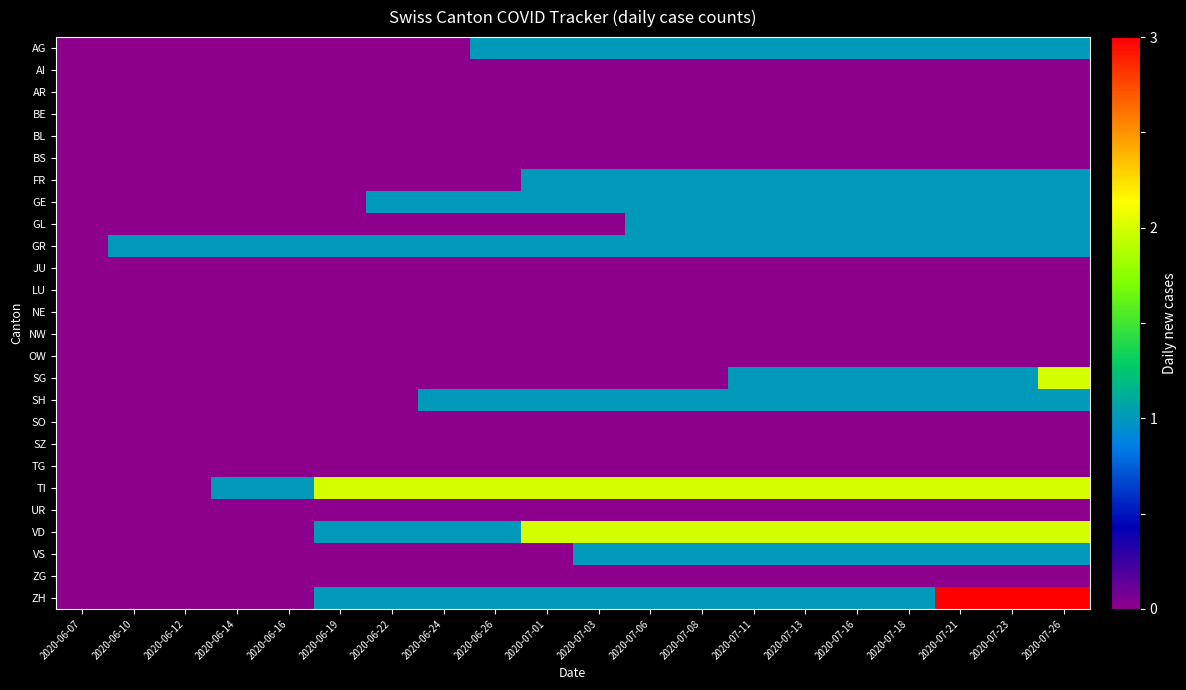

Which series has the largest range (max minus min)?

ZH